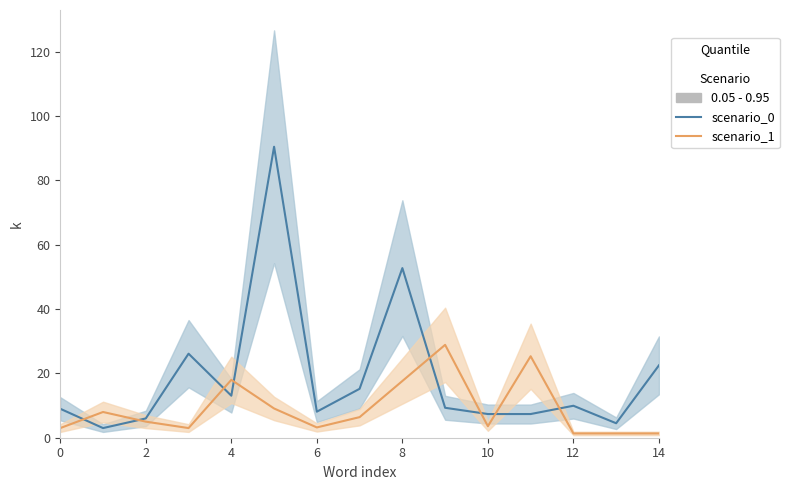

How many interior local peaks does the scenario_0 series have?

4